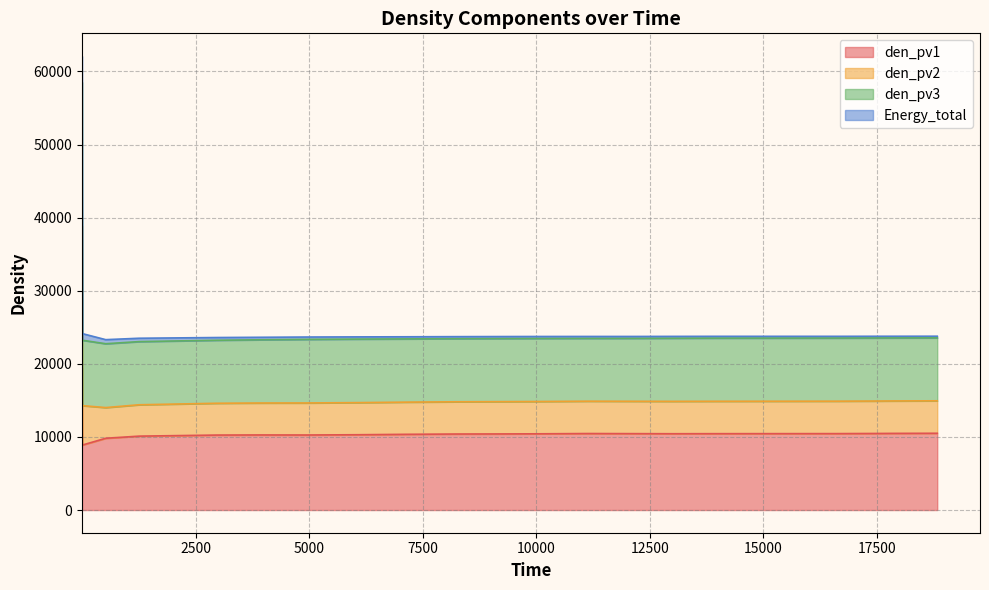

What is the maximum value for den_pv1?

19529.6